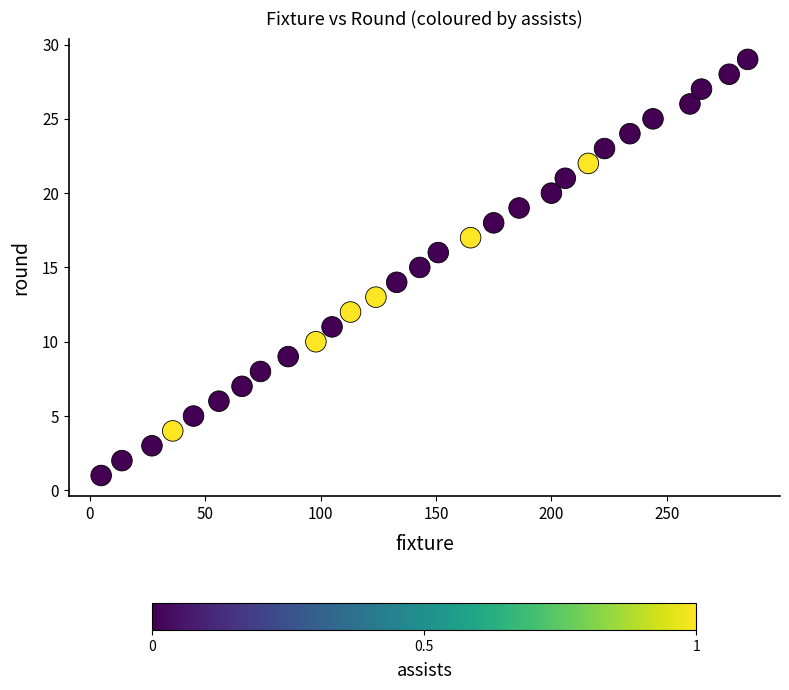

What is the range of X values (max minus min)?

280